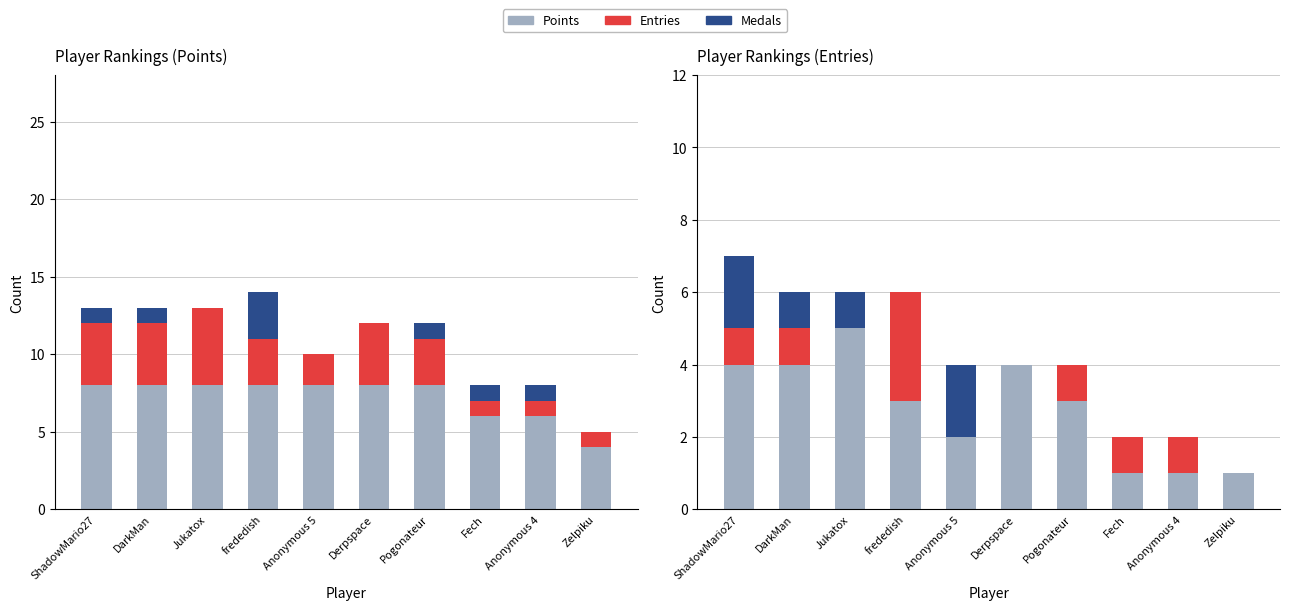

Which has a higher value, Anonymous 4 or frededish?

frededish